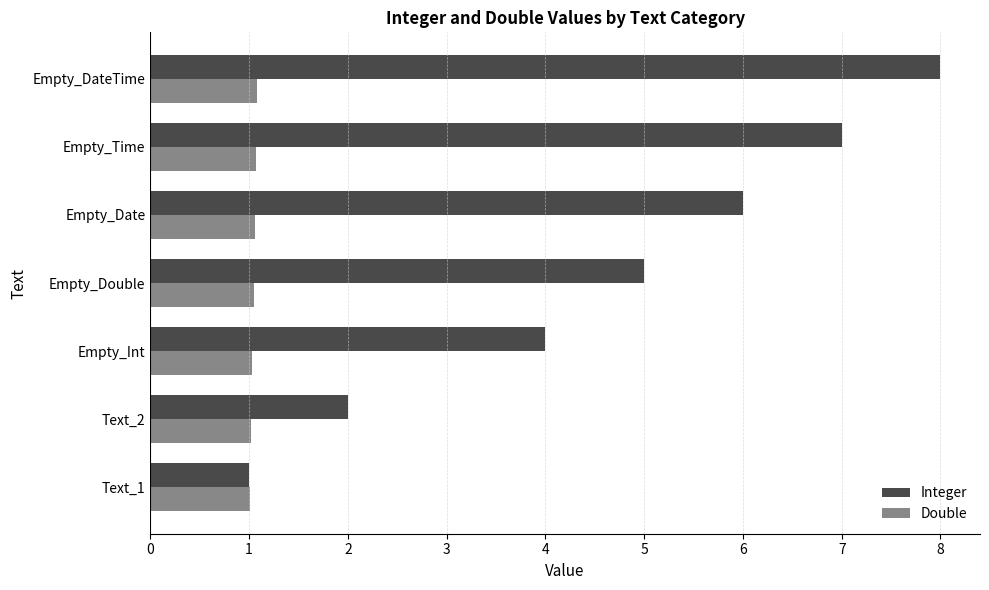

What is the smallest value displayed?

1.0